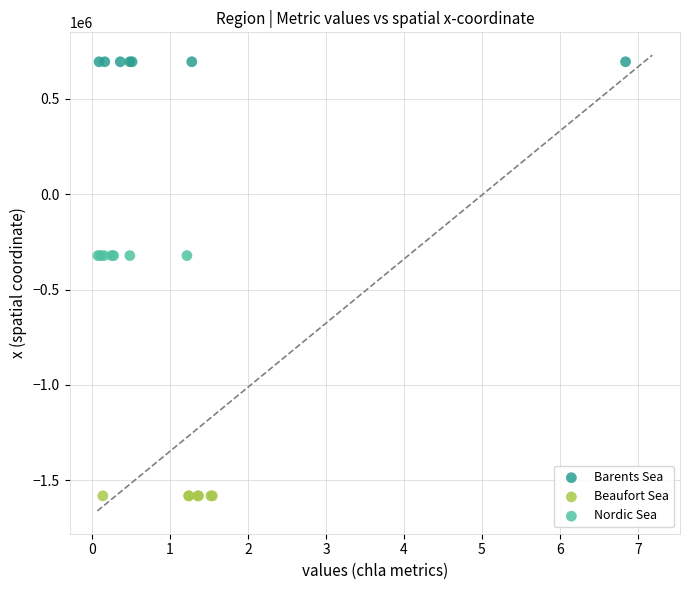

What are all the series names shown in the legend?

Barents Sea, Beaufort Sea, Nordic Sea